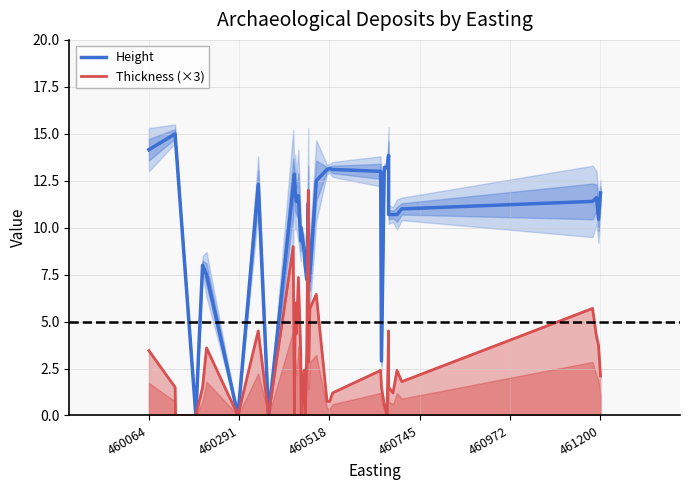

True or false: Height has more than 2 points higher than both neighbors.

True